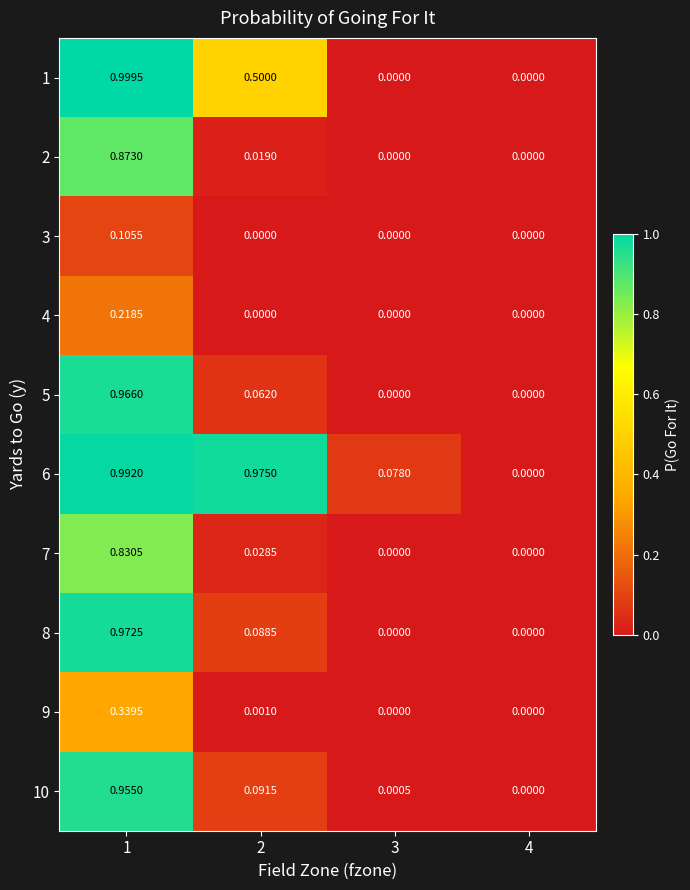

Reading left to right, list all the values displayed in this chart.

1: 1=1.0	2=0.5	3=0.0	4=0.0
2: 1=0.9	2=0.0	3=0.0	4=0.0
3: 1=0.1	2=0.0	3=0.0	4=0.0
4: 1=0.2	2=0.0	3=0.0	4=0.0
5: 1=1.0	2=0.1	3=0.0	4=0.0
6: 1=1.0	2=1.0	3=0.1	4=0.0
7: 1=0.8	2=0.0	3=0.0	4=0.0
8: 1=1.0	2=0.1	3=0.0	4=0.0
9: 1=0.3	2=0.0	3=0.0	4=0.0
10: 1=1.0	2=0.1	3=0.0	4=0.0